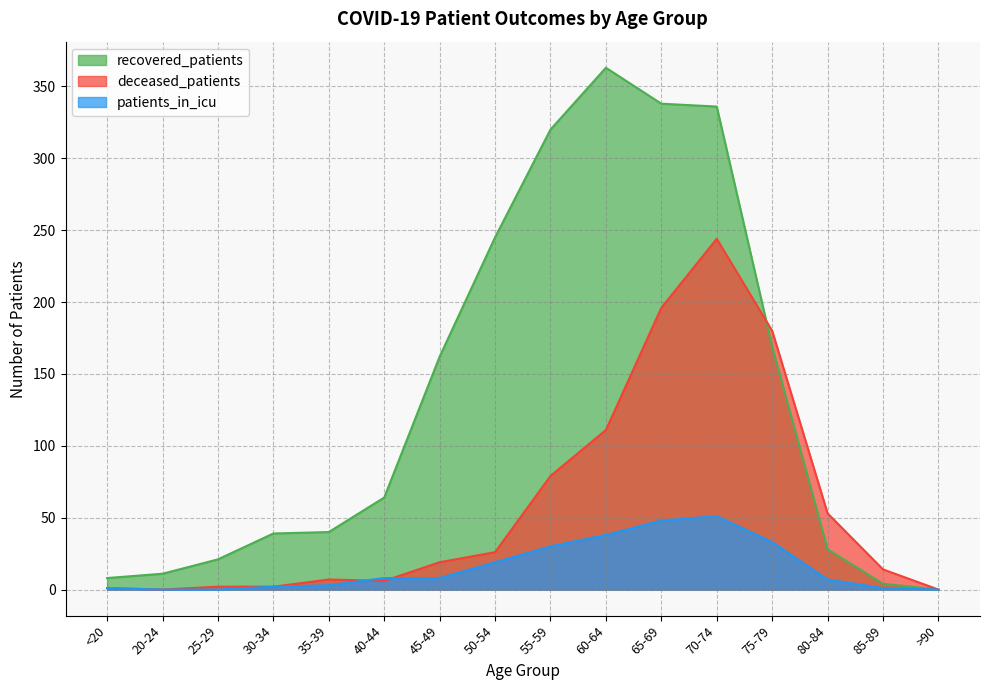

Reading left to right, list all the values displayed in this chart.

recovered_patients: 8	11	21	39	40	64	162	245	320	363	338	336	169	28	4	0
deceased_patients: 1	0	2	2	7	6	19	26	79	111	196	244	180	53	14	0
patients_in_icu: 1	0	0	2	3	8	8	19	30	38	48	51	33	7	1	0